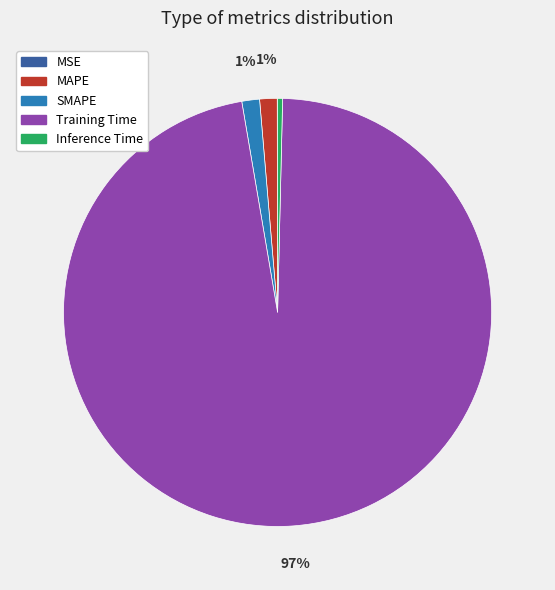

Is it true that Training Time is 97% of the pie?

True